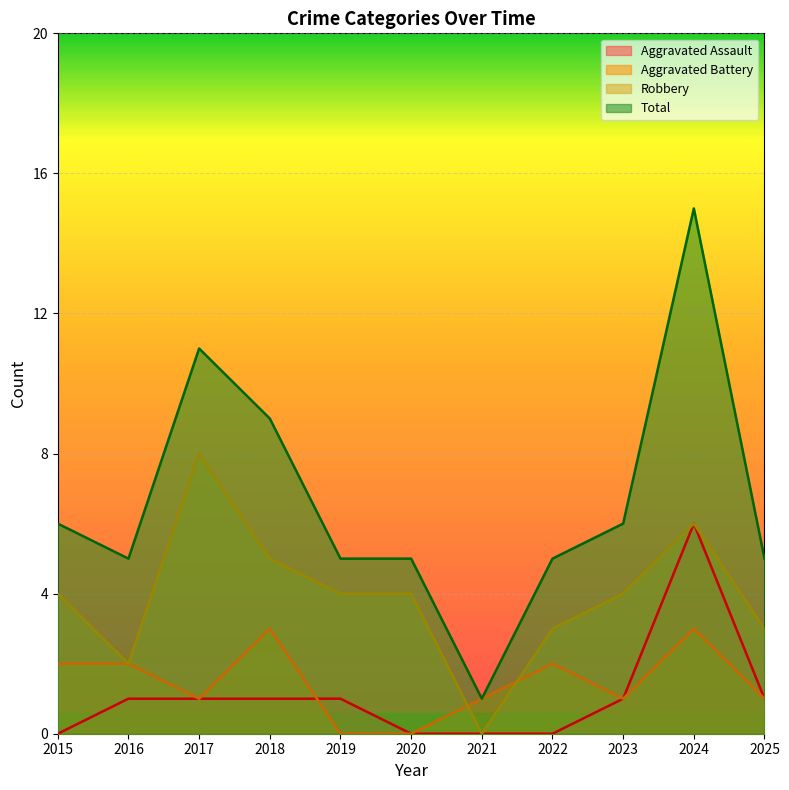

Where is Aggravated Battery nearest to the value 1?

2017